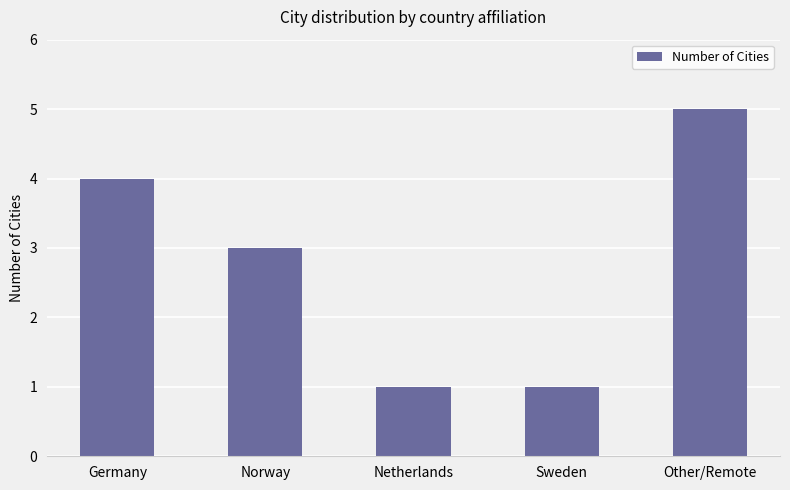

Reading left to right, transcribe all the data shown in this chart.

Germany=4	Norway=3	Netherlands=1	Sweden=1	Other/Remote=5